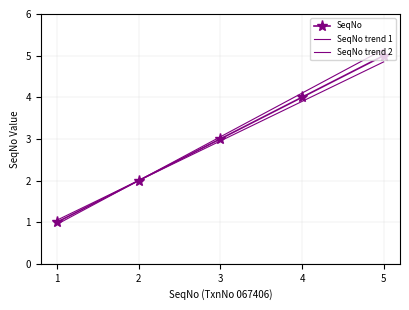

Which label corresponds to the smallest value in the chart?

1